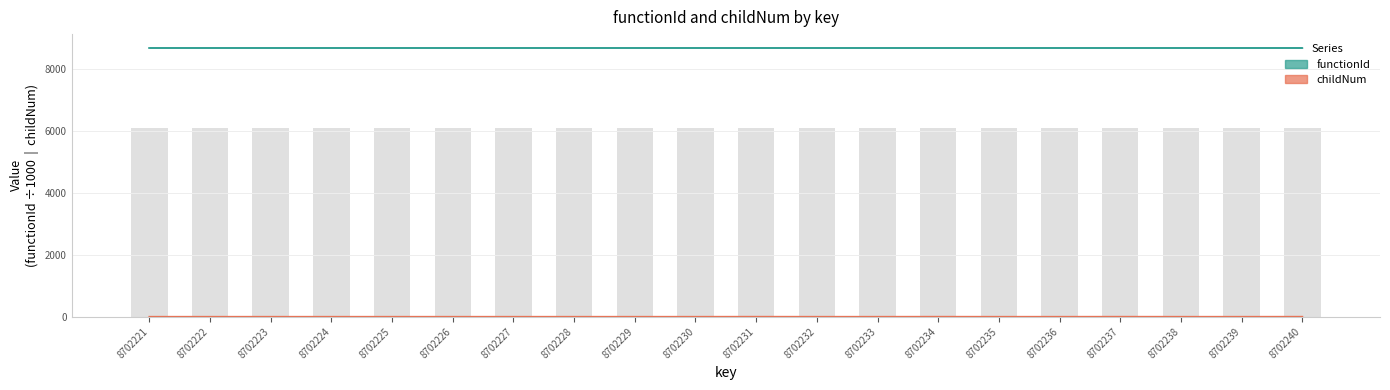

Are the bars grouped side by side (vs. stacked)?

No